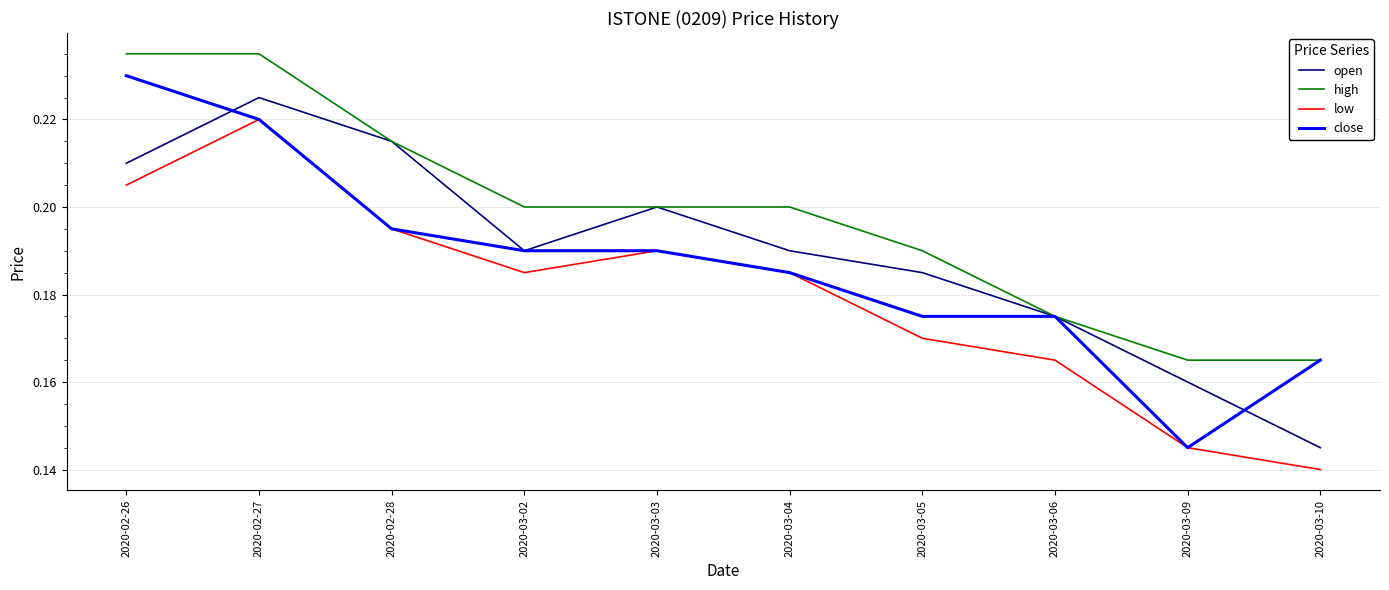

True or false: low has a value of 0.1 at 2020-03-06.

False